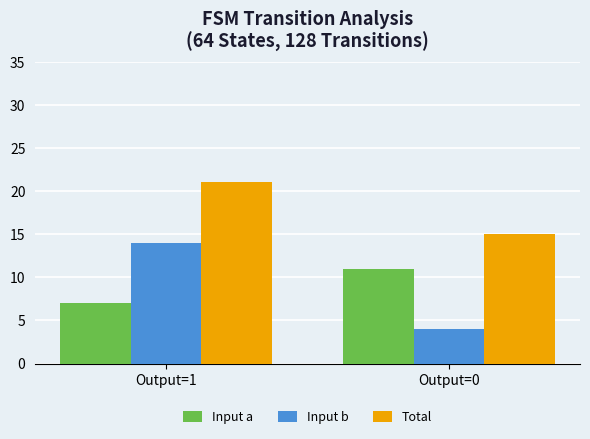

Is the value of Input a at Output=1 greater than the value of Total at Output=0?

No